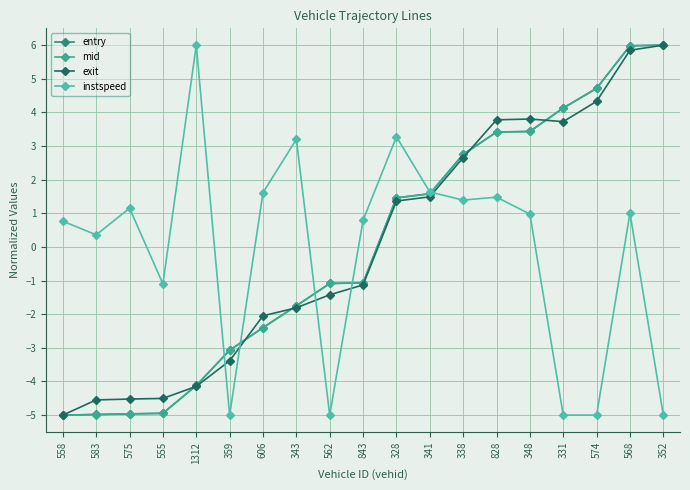

Between 359 and 843, which is larger?

843